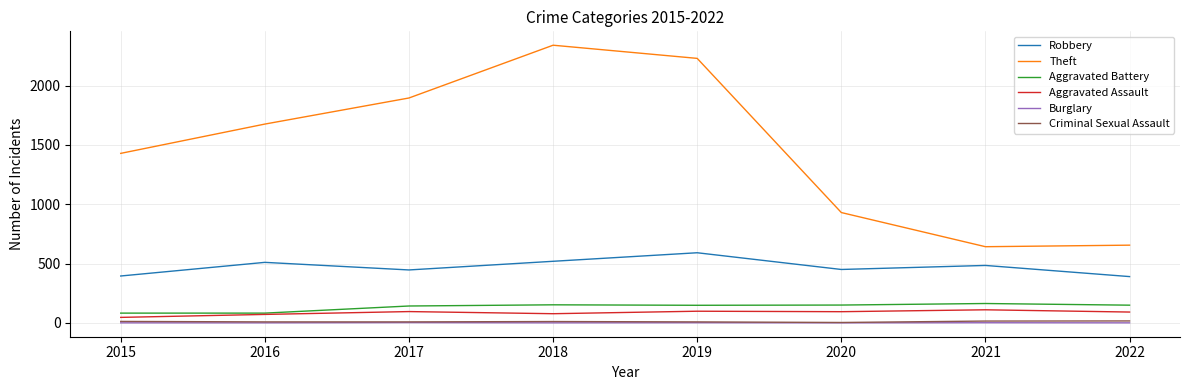

What is the average value of the Criminal Sexual Assault series?

10